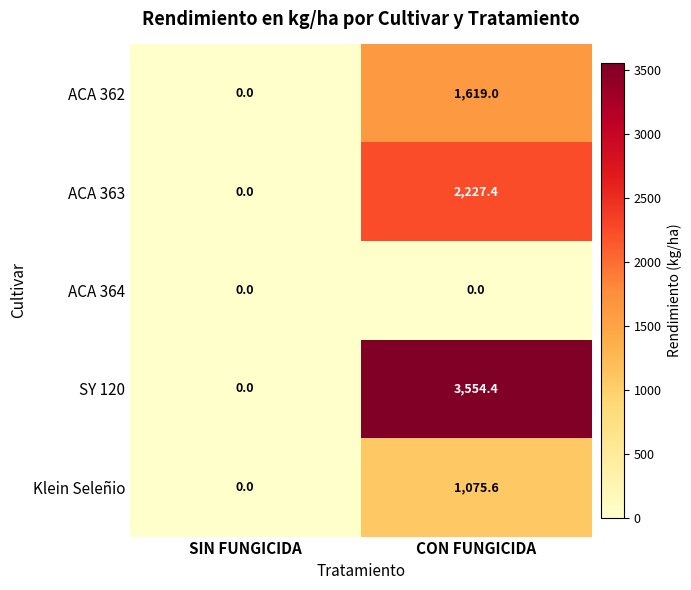

The value of ACA 363 at CON FUNGICIDA is 3789.8. True or false?

False